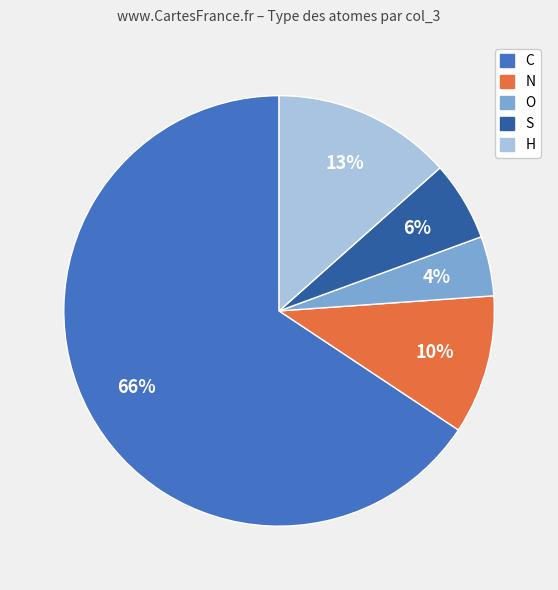

Count the number of slices in the pie.

5